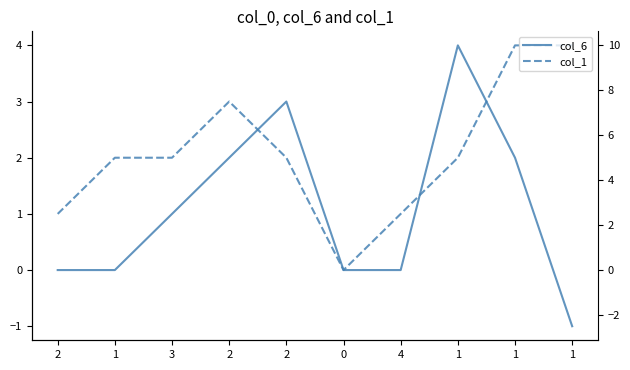

At 1, list the series in order from smallest to largest.

col_6, col_1